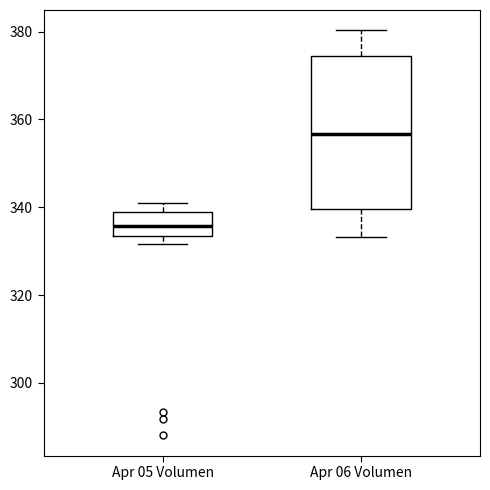

Where is the lower edge of the box for Apr 05 Volumen on the y-axis? The values are not printed on the chart, so give them approximately, as read against the axis.

334